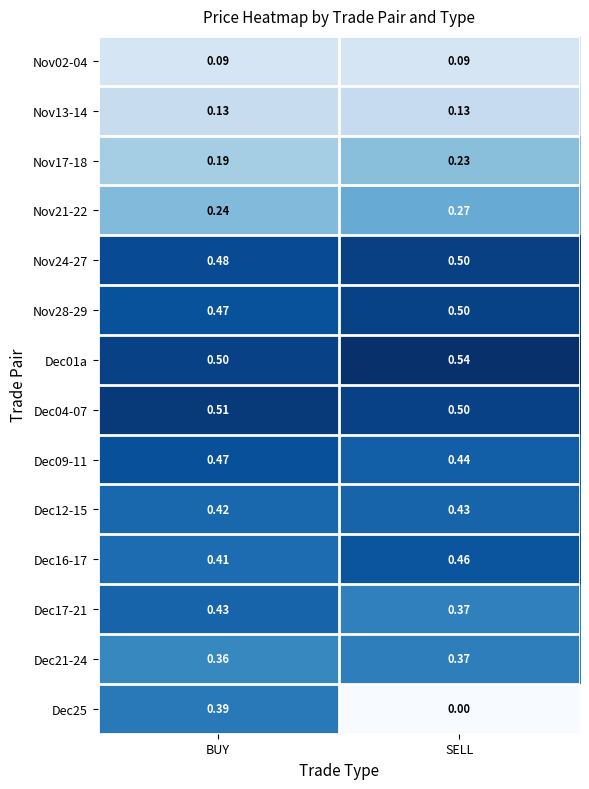

Rank the categories by Nov17-18 value from highest to lowest.

SELL, BUY